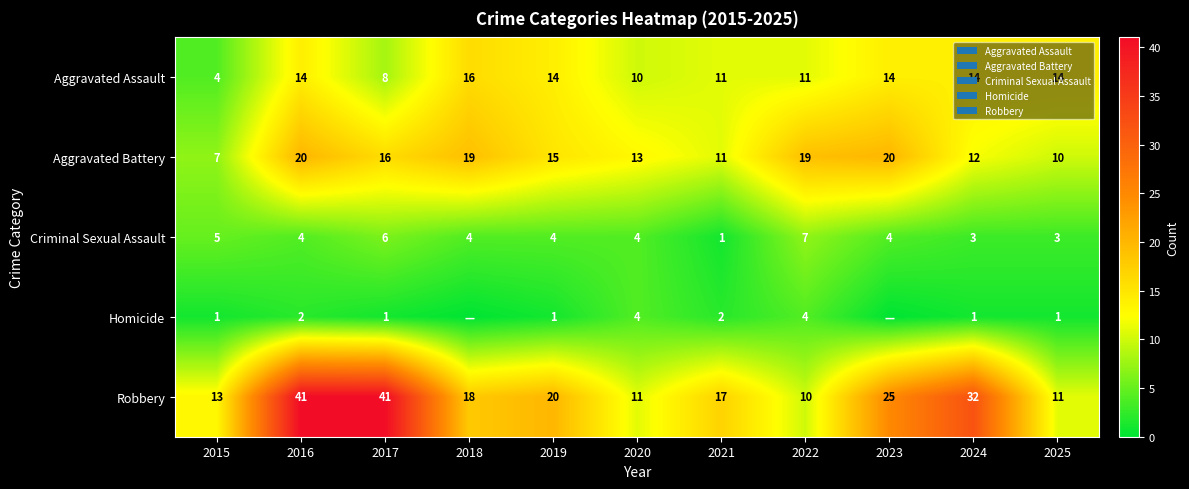

At which category is the sum across all series the highest?

2016